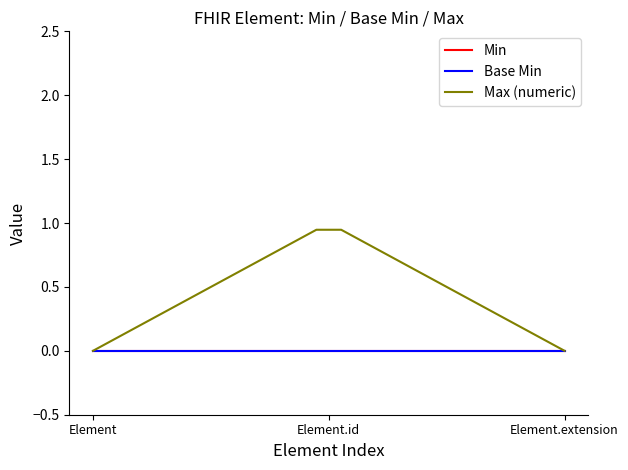

How many lines are shown in the chart?

3